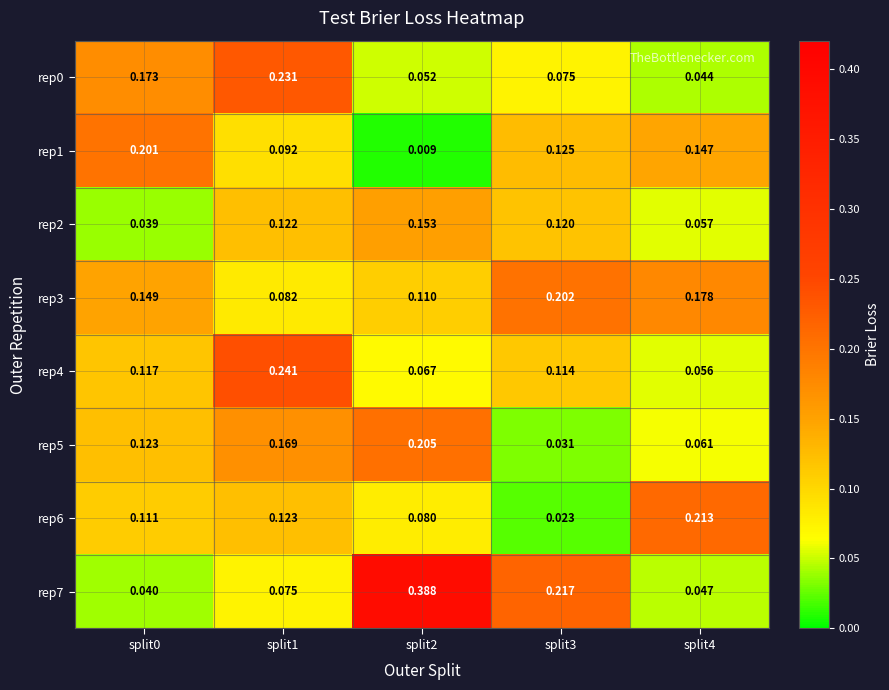

Is the value of rep4 at split1 greater than the value of rep0 at split4?

Yes